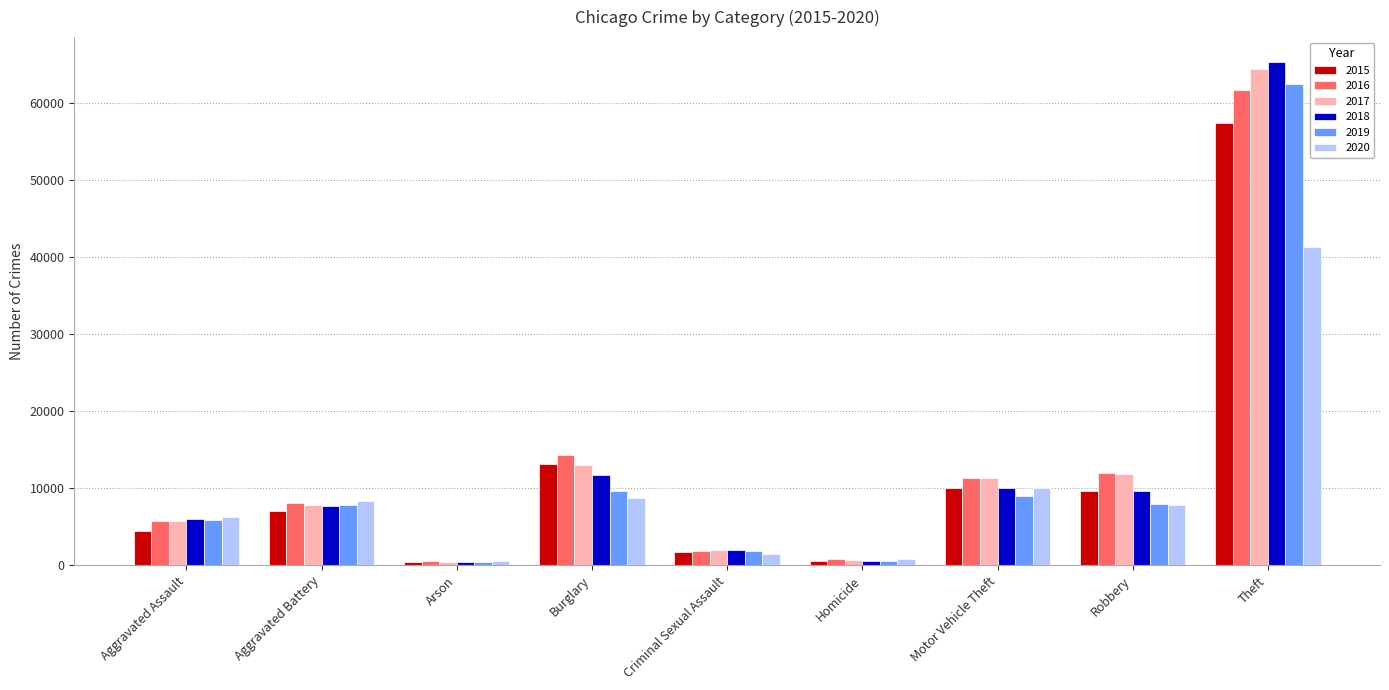

Which series has the largest range (max minus min)?

2018